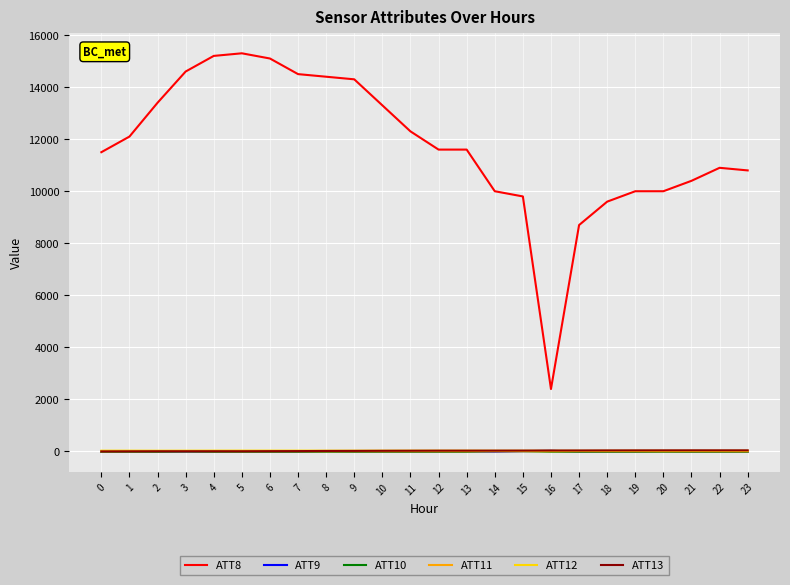

Which series changed the most between 4 and 21?

ATT8